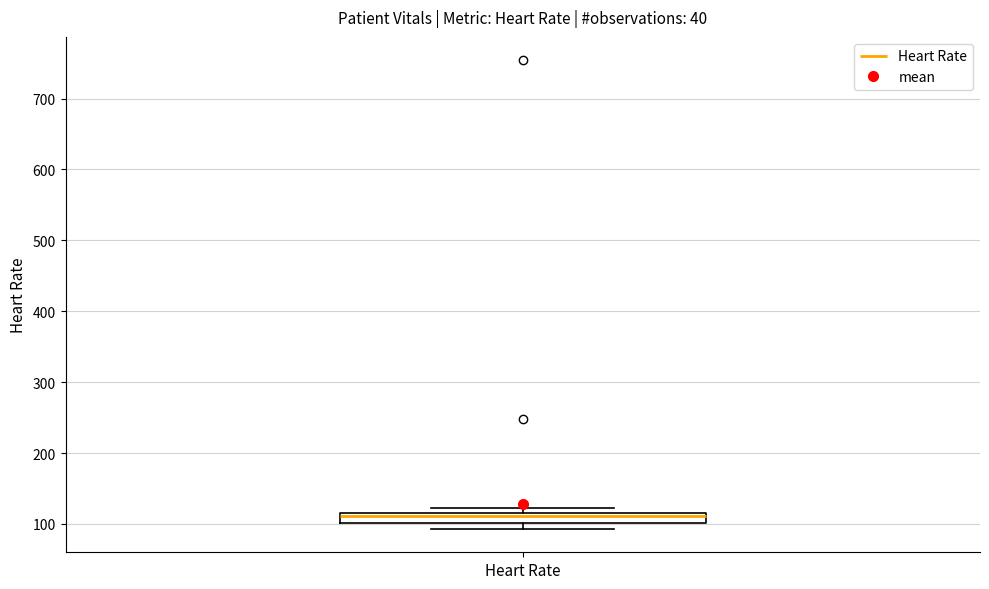

Where is the upper edge of the box for Heart Rate on the y-axis? The values are not printed on the chart, so give them approximately, as read against the axis.

120